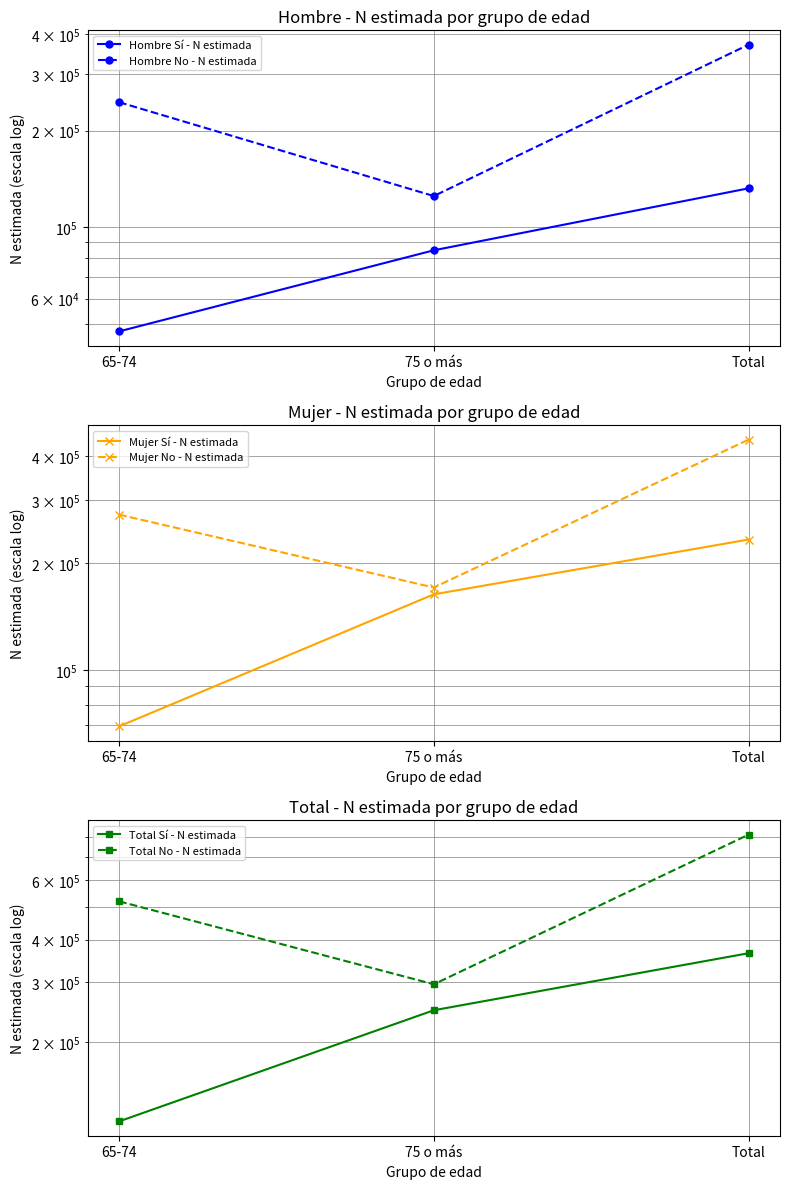

Reading left to right, what are all the values shown in this chart?

Hombre Sí - N estimada: 65-74=47415	75 o más=84794	Total=132209
Hombre No - N estimada: 65-74=245168	75 o más=125089	Total=370257
Mujer Sí - N estimada: 65-74=69482	75 o más=163262	Total=232744
Mujer No - N estimada: 65-74=273452	75 o más=170646	Total=444098
Total Sí - N estimada: 65-74=116897	75 o más=248056	Total=364953
Total No - N estimada: 65-74=518620	75 o más=295735	Total=814355